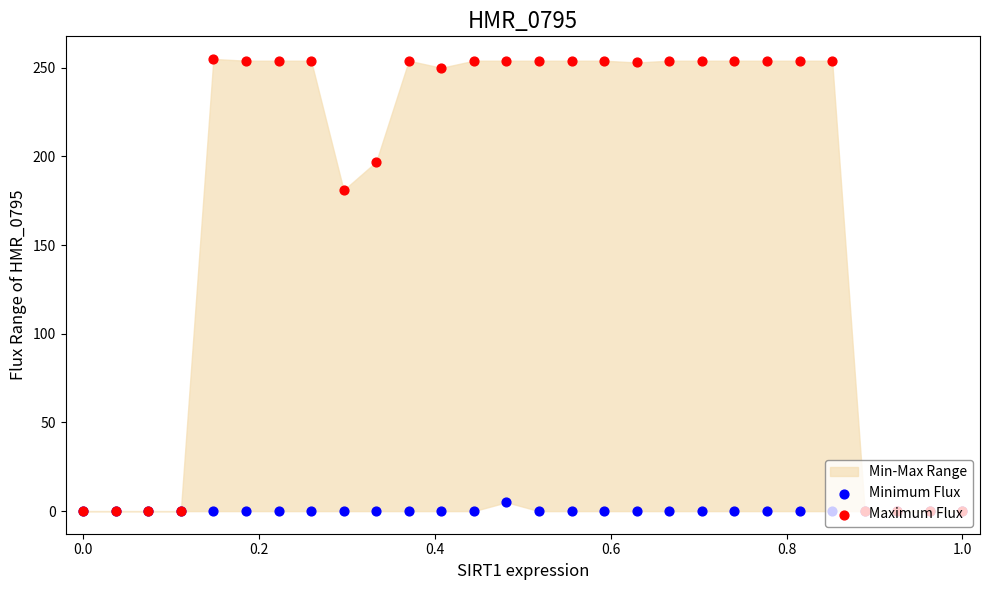

Which series contains the lowest Y value?

Minimum Flux